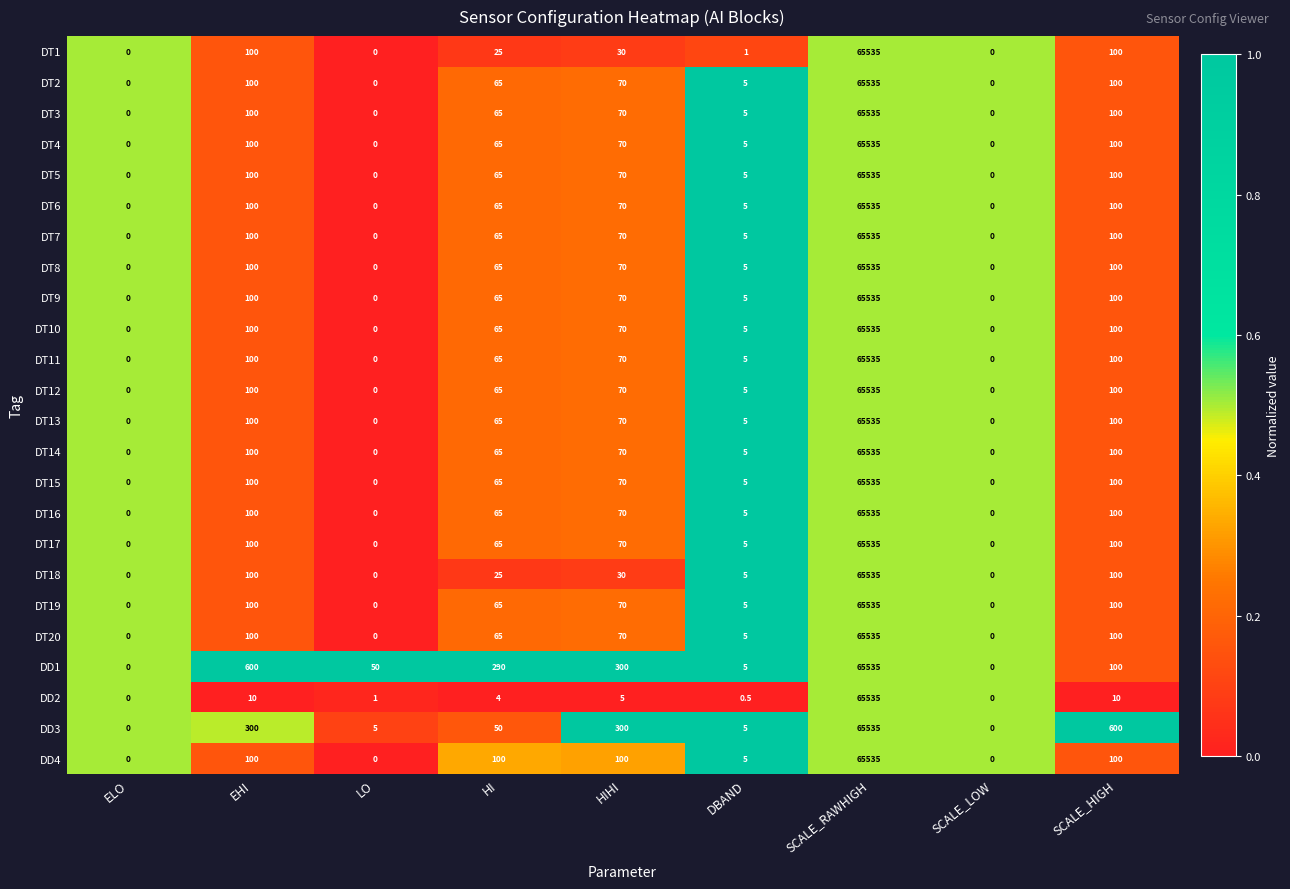

Between EHI and SCALE_RAWHIGH, which series saw the biggest shift?

DD2